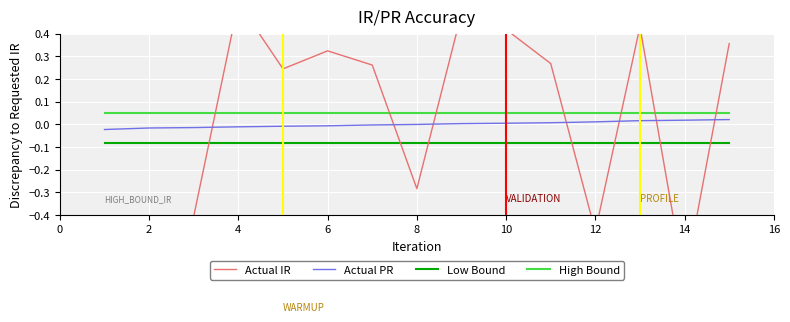

True or false: Low Bound has a value of -0.0 at 8.

False